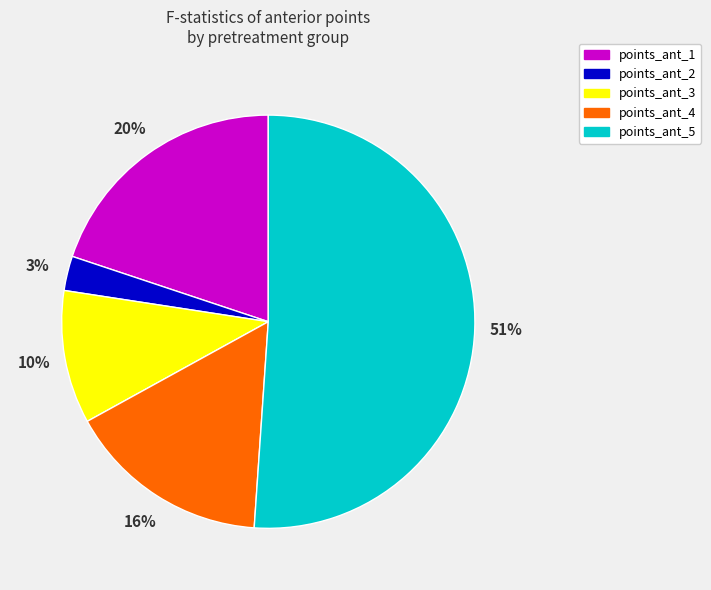

Which category has the smallest portion of the pie?

points_ant_2